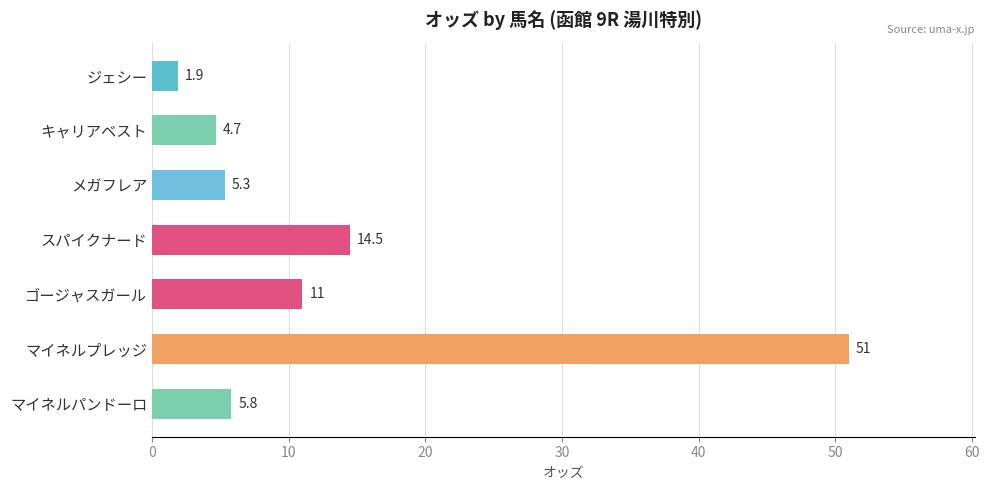

What is the change in value from ジェシー to キャリアベスト?

+2.8